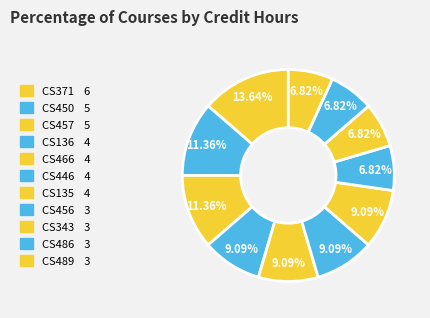

Does CS457 represent more than half of the total?

No